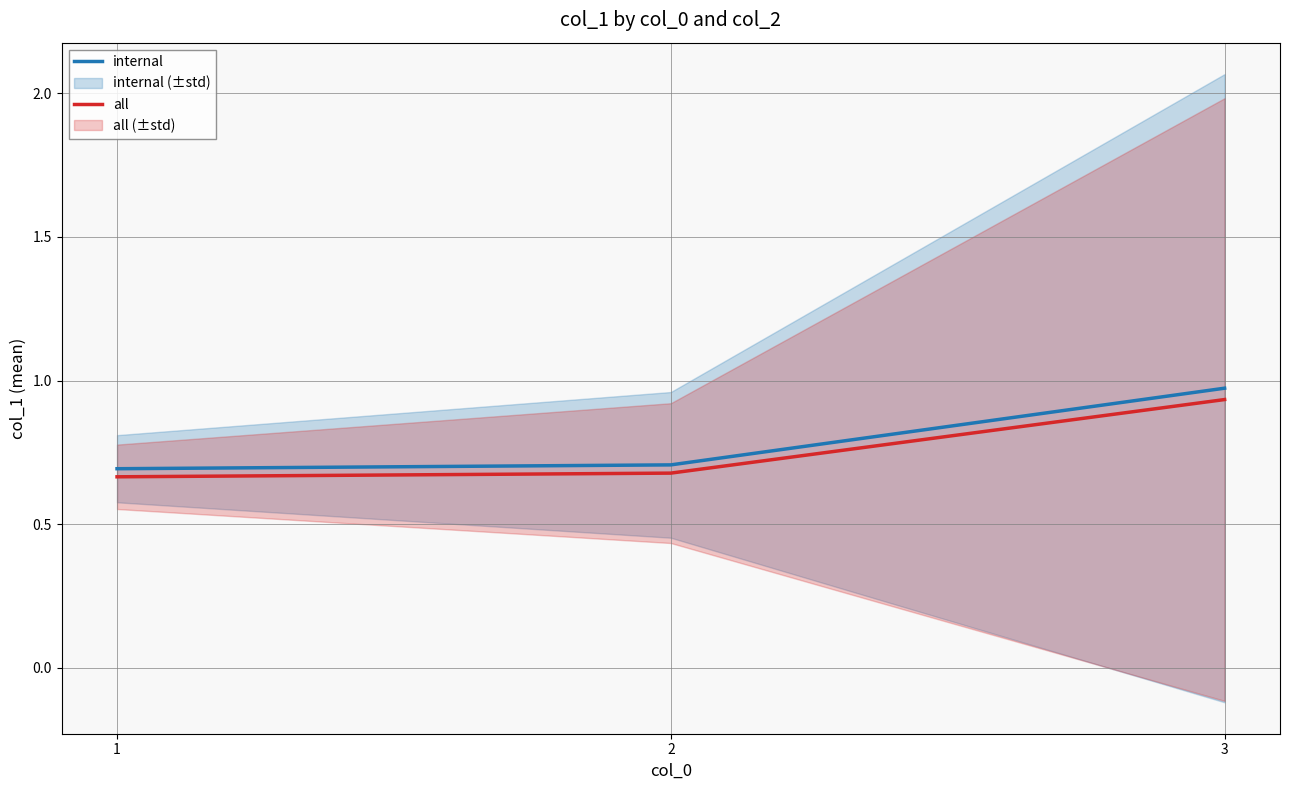

What is the approximate value of internal at 1?

0.7